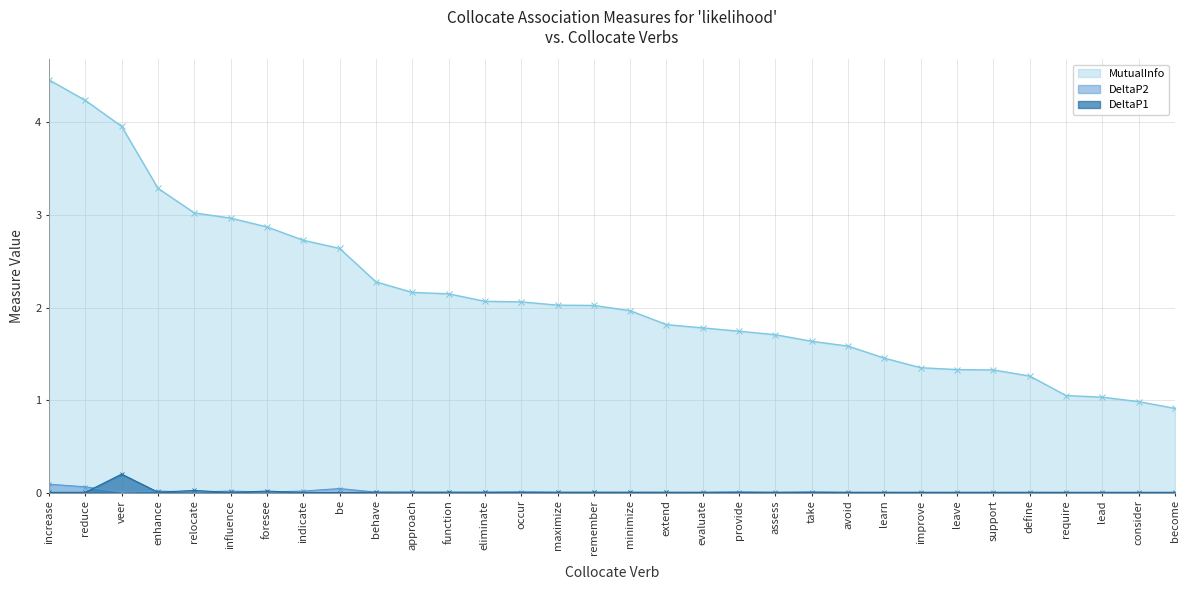

Is it true that MutualInfo equals 1.6 at require?

False